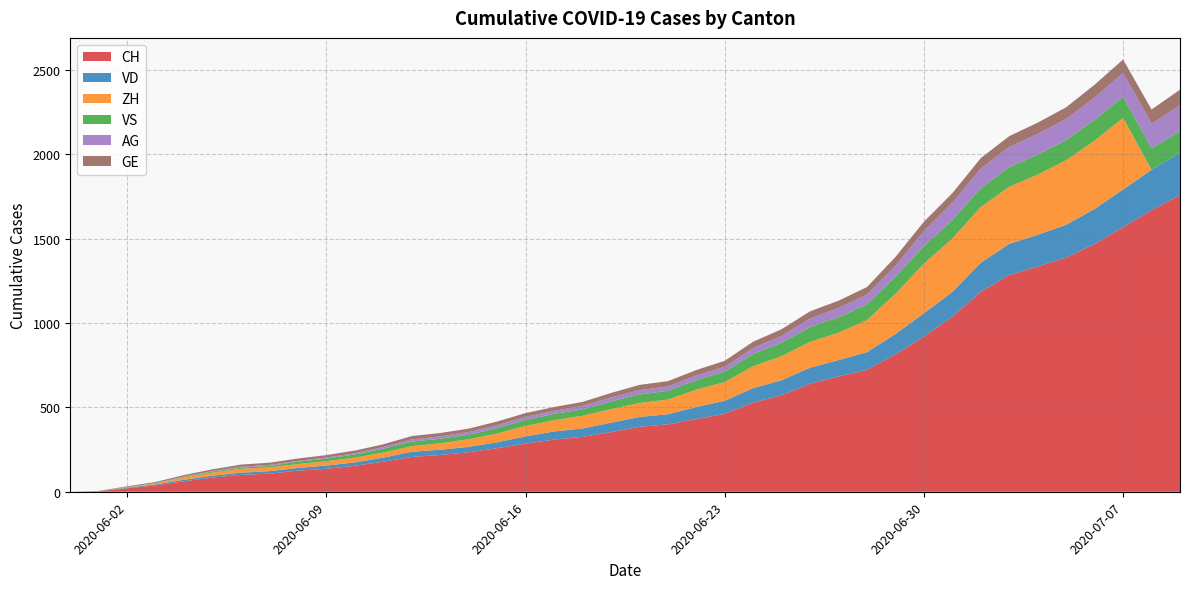

Reading left to right, list all the values displayed in this chart.

CH: 2020-05-31=0	2020-06-01=3	2020-06-02=20	2020-06-03=38	2020-06-04=62	2020-06-05=84	2020-06-06=100	2020-06-07=107	2020-06-08=125	2020-06-09=136	2020-06-10=154	2020-06-11=178	2020-06-12=206	2020-06-13=218	2020-06-14=234	2020-06-15=258	2020-06-16=285	2020-06-17=309	2020-06-18=325	2020-06-19=353	2020-06-20=385	2020-06-21=399	2020-06-22=431	2020-06-23=462	2020-06-24=528	2020-06-25=572	2020-06-26=640	2020-06-27=683	2020-06-28=722	2020-06-29=814	2020-06-30=919	2020-07-01=1037	2020-07-02=1185	2020-07-03=1284	2020-07-04=1334	2020-07-05=1387	2020-07-06=1468	2020-07-07=1567	2020-07-08=1668	2020-07-09=1757
VD: 2020-05-31=0	2020-06-01=0	2020-06-02=4	2020-06-03=6	2020-06-04=9	2020-06-05=11	2020-06-06=13	2020-06-07=15	2020-06-08=16	2020-06-09=19	2020-06-10=20	2020-06-11=24	2020-06-12=31	2020-06-13=31	2020-06-14=32	2020-06-15=35	2020-06-16=43	2020-06-17=48	2020-06-18=50	2020-06-19=56	2020-06-20=58	2020-06-21=60	2020-06-22=71	2020-06-23=77	2020-06-24=86	2020-06-25=89	2020-06-26=95	2020-06-27=97	2020-06-28=105	2020-06-29=121	2020-06-30=138	2020-07-01=147	2020-07-02=172	2020-07-03=185	2020-07-04=188	2020-07-05=195	2020-07-06=208	2020-07-07=224	2020-07-08=240	2020-07-09=252
ZH: 2020-05-31=0	2020-06-01=0	2020-06-02=2	2020-06-03=5	2020-06-04=13	2020-06-05=19	2020-06-06=23	2020-06-07=23	2020-06-08=23	2020-06-09=26	2020-06-10=28	2020-06-11=30	2020-06-12=33	2020-06-13=38	2020-06-14=45	2020-06-15=52	2020-06-16=62	2020-06-17=67	2020-06-18=75	2020-06-19=80	2020-06-20=83	2020-06-21=87	2020-06-22=103	2020-06-23=111	2020-06-24=130	2020-06-25=142	2020-06-26=153	2020-06-27=162	2020-06-28=190	2020-06-29=238	2020-06-30=294	2020-07-01=317	2020-07-02=330	2020-07-03=338	2020-07-04=357	2020-07-05=382	2020-07-06=405	2020-07-07=424	2020-07-08=0	2020-07-09=0
VS: 2020-05-31=0	2020-06-01=1	2020-06-02=2	2020-06-03=2	2020-06-04=4	2020-06-05=6	2020-06-06=7	2020-06-07=9	2020-06-08=14	2020-06-09=15	2020-06-10=19	2020-06-11=23	2020-06-12=27	2020-06-13=27	2020-06-14=27	2020-06-15=32	2020-06-16=36	2020-06-17=37	2020-06-18=38	2020-06-19=46	2020-06-20=50	2020-06-21=52	2020-06-22=56	2020-06-23=62	2020-06-24=72	2020-06-25=80	2020-06-26=88	2020-06-27=92	2020-06-28=93	2020-06-29=101	2020-06-30=105	2020-07-01=108	2020-07-02=112	2020-07-03=116	2020-07-04=118	2020-07-05=120	2020-07-06=123	2020-07-07=126	2020-07-08=126	2020-07-09=128
AG: 2020-05-31=0	2020-06-01=0	2020-06-02=0	2020-06-03=1	2020-06-04=3	2020-06-05=3	2020-06-06=5	2020-06-07=5	2020-06-08=5	2020-06-09=7	2020-06-10=7	2020-06-11=10	2020-06-12=13	2020-06-13=14	2020-06-14=16	2020-06-15=17	2020-06-16=18	2020-06-17=18	2020-06-18=21	2020-06-19=23	2020-06-20=26	2020-06-21=26	2020-06-22=28	2020-06-23=28	2020-06-24=35	2020-06-25=40	2020-06-26=50	2020-06-27=55	2020-06-28=59	2020-06-29=65	2020-06-30=88	2020-07-01=103	2020-07-02=116	2020-07-03=120	2020-07-04=123	2020-07-05=125	2020-07-06=132	2020-07-07=140	2020-07-08=147	2020-07-09=153
GE: 2020-05-31=0	2020-06-01=1	2020-06-02=4	2020-06-03=6	2020-06-04=8	2020-06-05=10	2020-06-06=13	2020-06-07=13	2020-06-08=14	2020-06-09=14	2020-06-10=16	2020-06-11=16	2020-06-12=20	2020-06-13=20	2020-06-14=20	2020-06-15=22	2020-06-16=22	2020-06-17=23	2020-06-18=23	2020-06-19=27	2020-06-20=31	2020-06-21=31	2020-06-22=32	2020-06-23=36	2020-06-24=38	2020-06-25=40	2020-06-26=43	2020-06-27=43	2020-06-28=44	2020-06-29=52	2020-06-30=56	2020-07-01=57	2020-07-02=62	2020-07-03=64	2020-07-04=67	2020-07-05=69	2020-07-06=76	2020-07-07=80	2020-07-08=84	2020-07-09=92